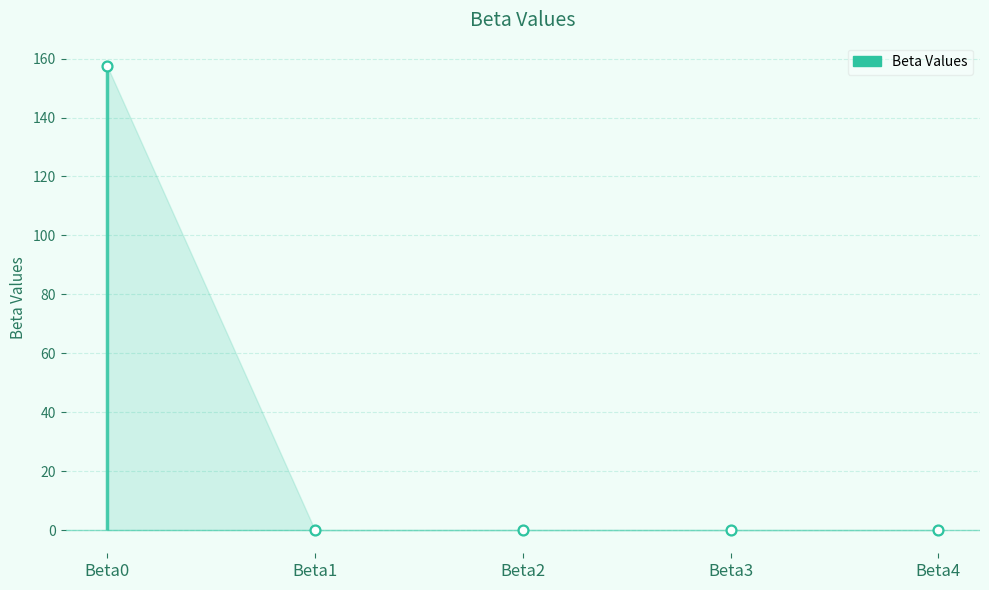

What is the change in value from Beta0 to Beta3?

-157.5